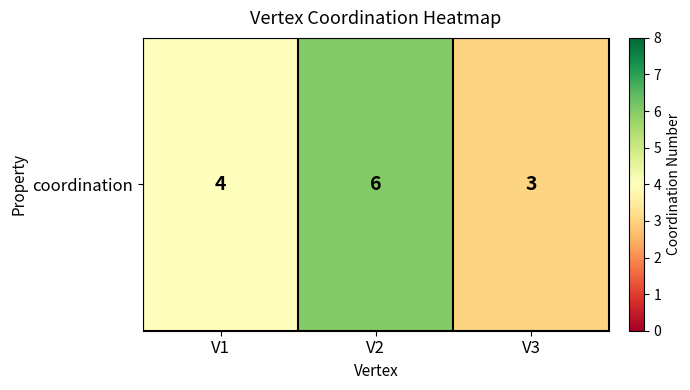

Is it true that the value at V1 is 4?

True